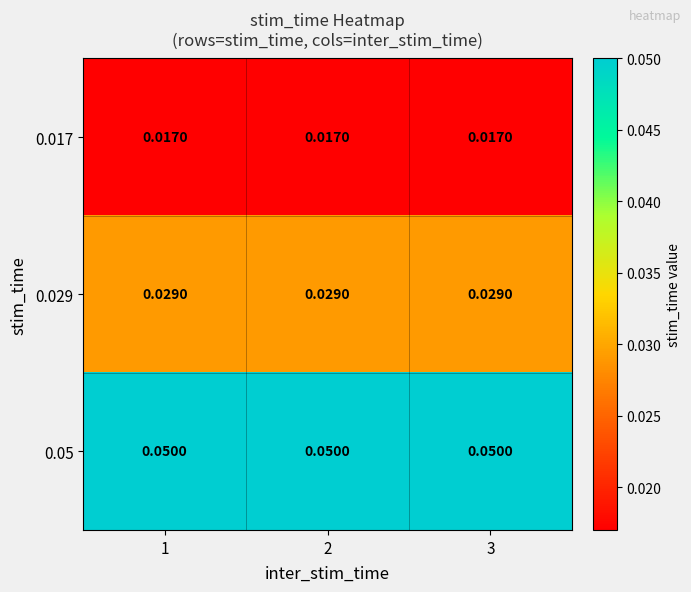

At how many categories does at least one series exceed 0?

3